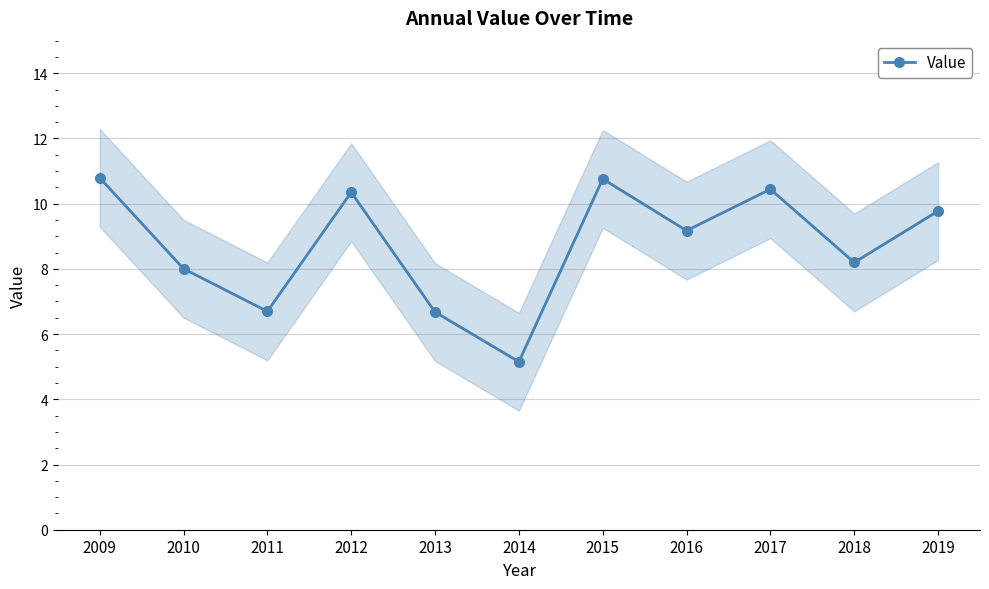

Rank the categories by value from lowest to highest.

2014, 2013, 2011, 2010, 2018, 2016, 2019, 2012, 2017, 2015, 2009